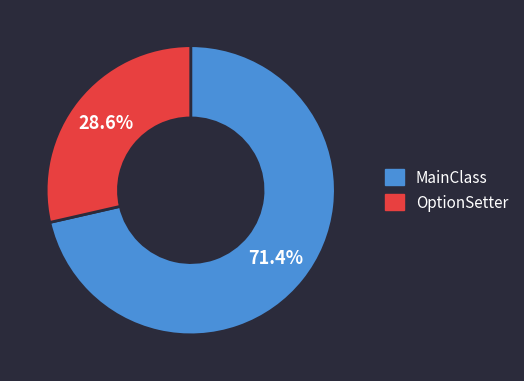

Is OptionSetter the majority of the pie?

No